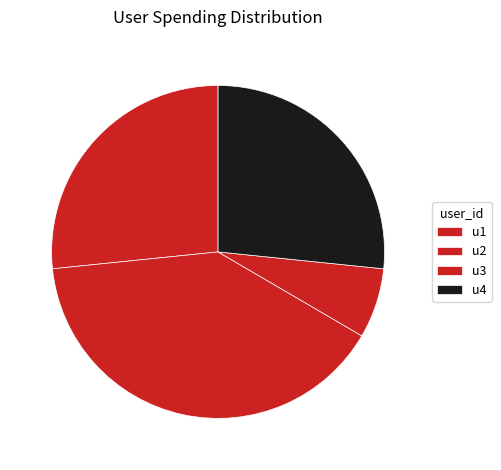

Which has a higher value, u1 or u3?

u1